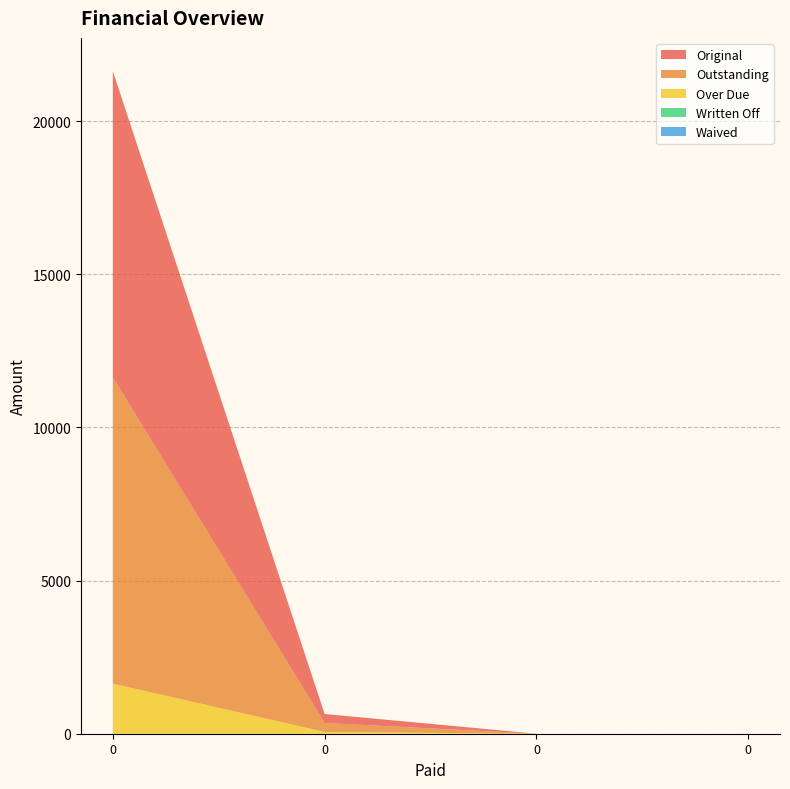

Reading right to left, what are all the values shown in this chart?

Original: 0.0	0.0	292.8	10000.0
Outstanding: 0.0	0.0	292.8	10000.0
Over Due: 0.0	0.0	58.3	1635.5
Written Off: 0.0	0.0	0.0	0.0
Waived: 0.0	0.0	0.0	0.0